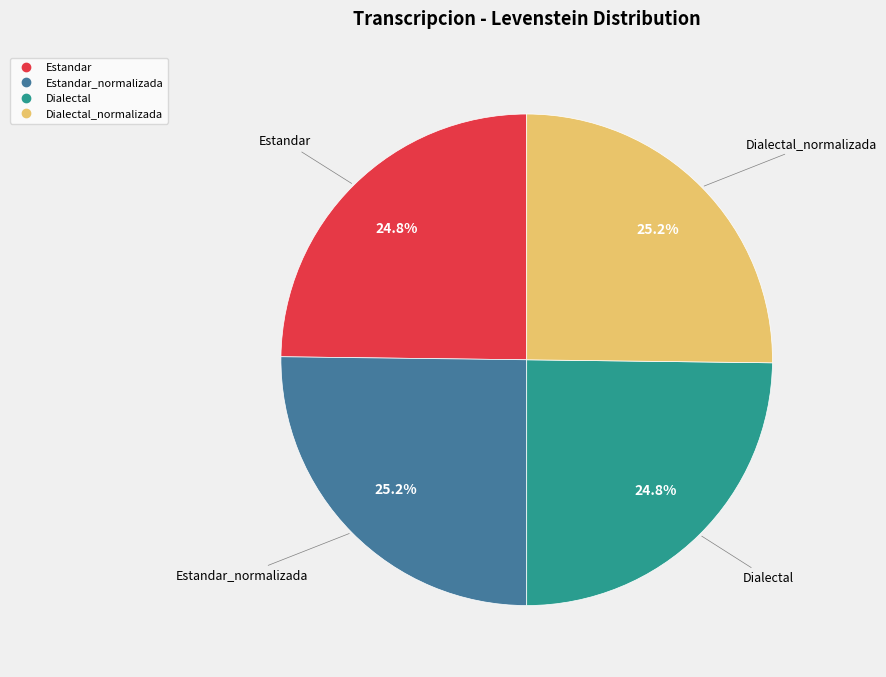

Does any single category account for the majority?

No